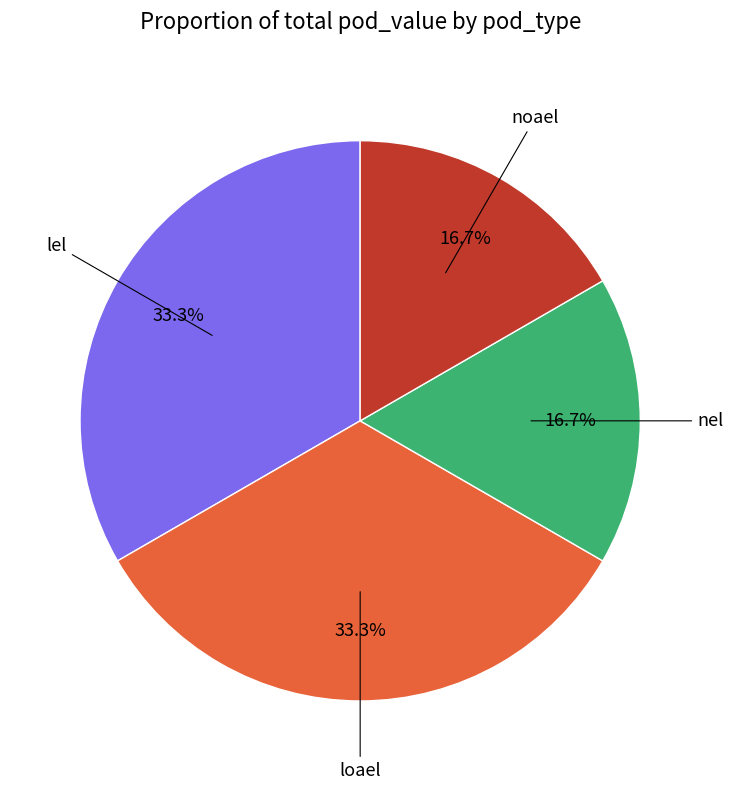

To the nearest percent, what is the average slice percentage?

25%